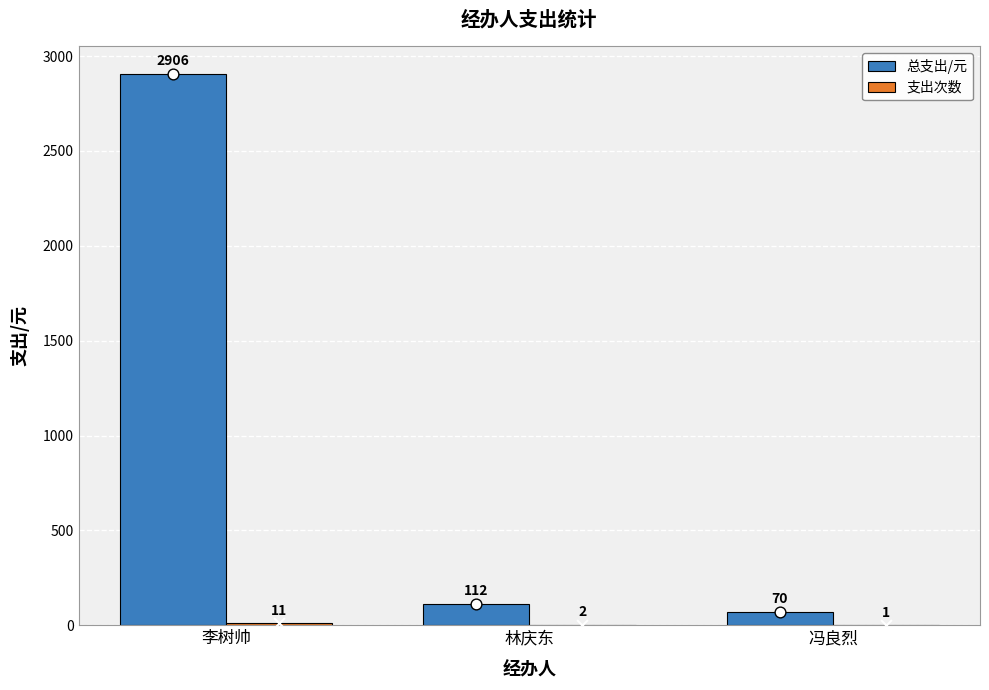

Which series contains the highest Y value?

总支出/元